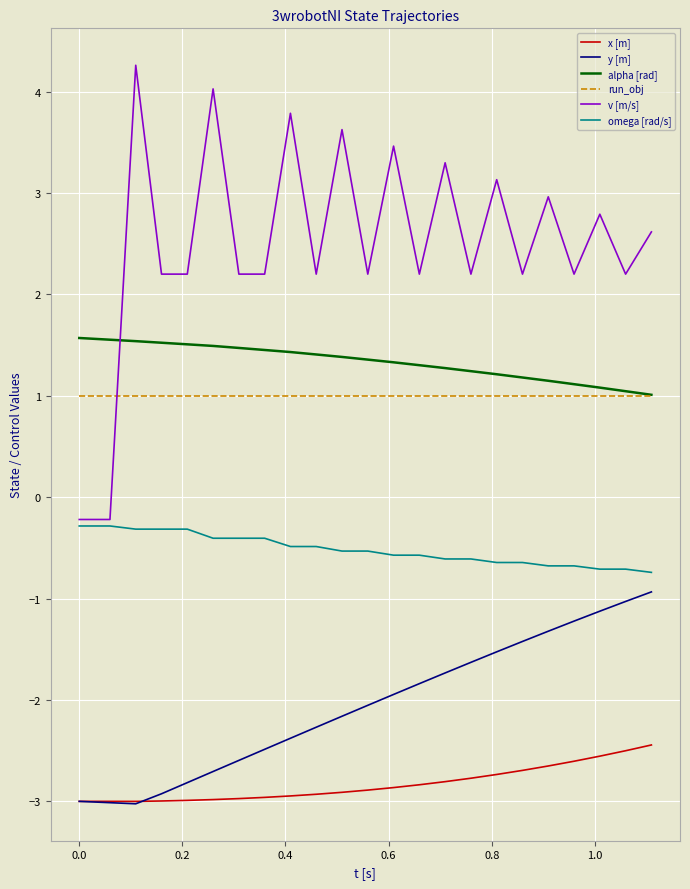

List the series in order of their peak value, highest first.

v [m/s], alpha [rad], run_obj, omega [rad/s], y [m], x [m]